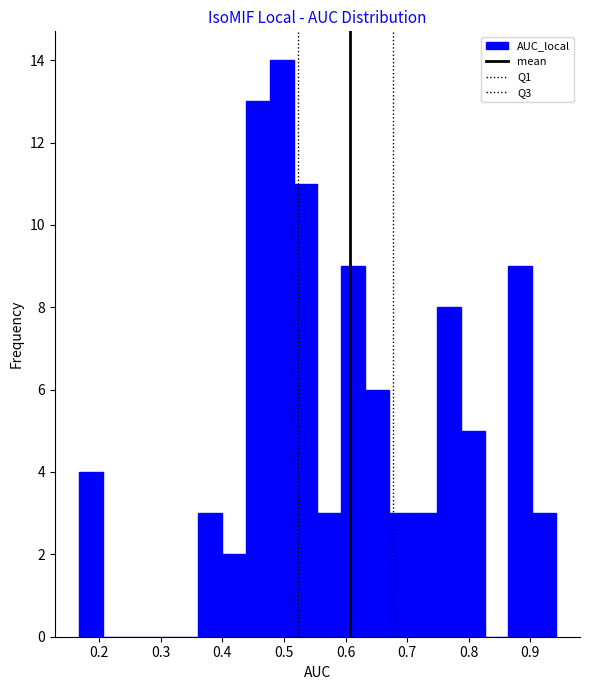

Around what value on the x-axis is the tallest bar? Give the approximate position of its centre, as read against the axis.

0.50